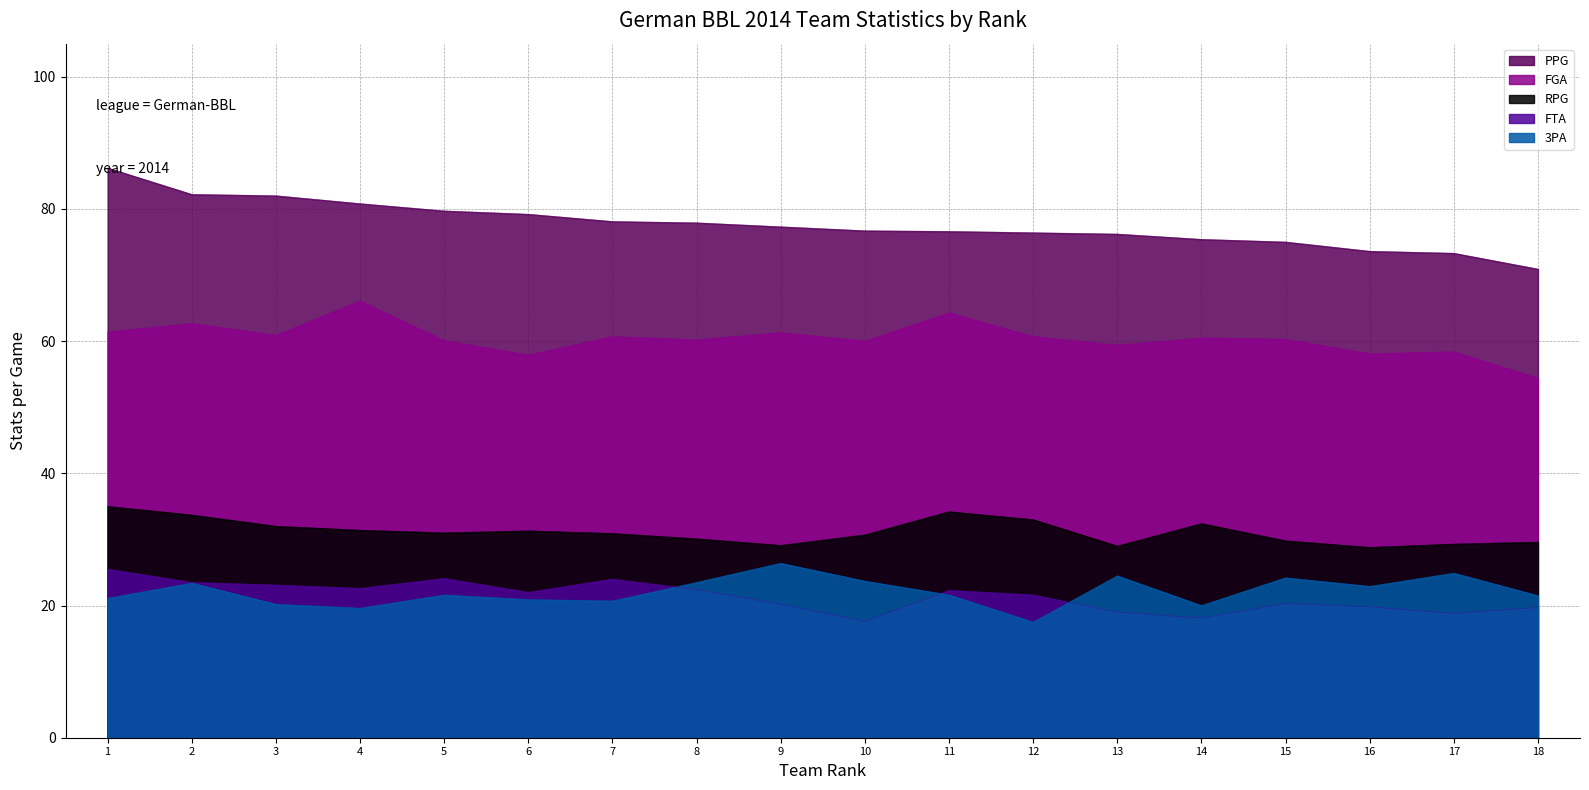

How many lines are shown in the chart?

5